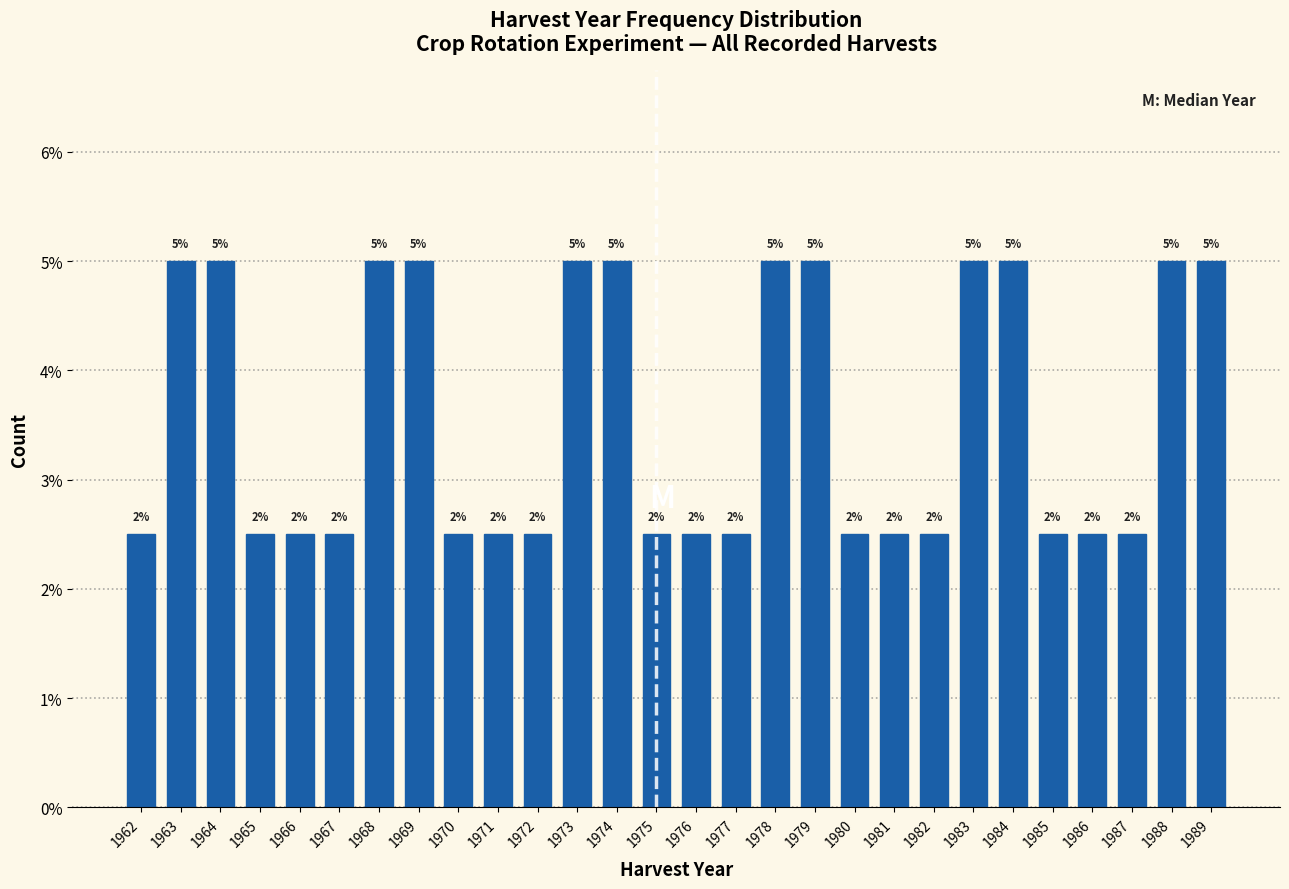

Are the bars horizontal?

No